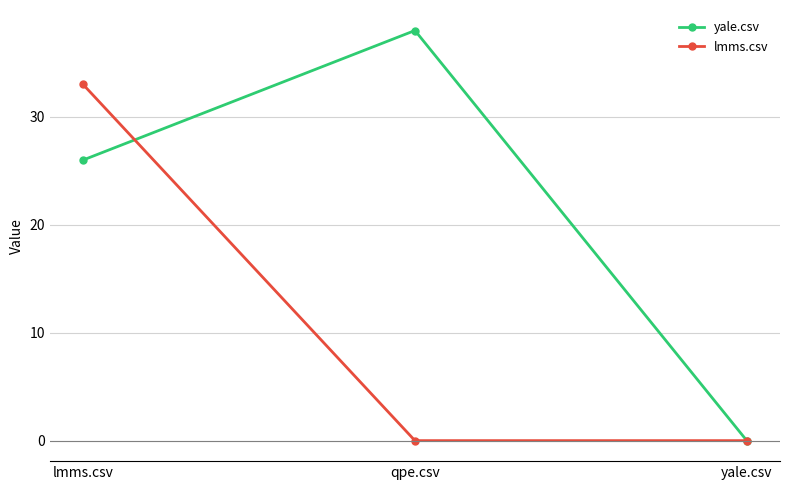

How many data points does each series have?

3